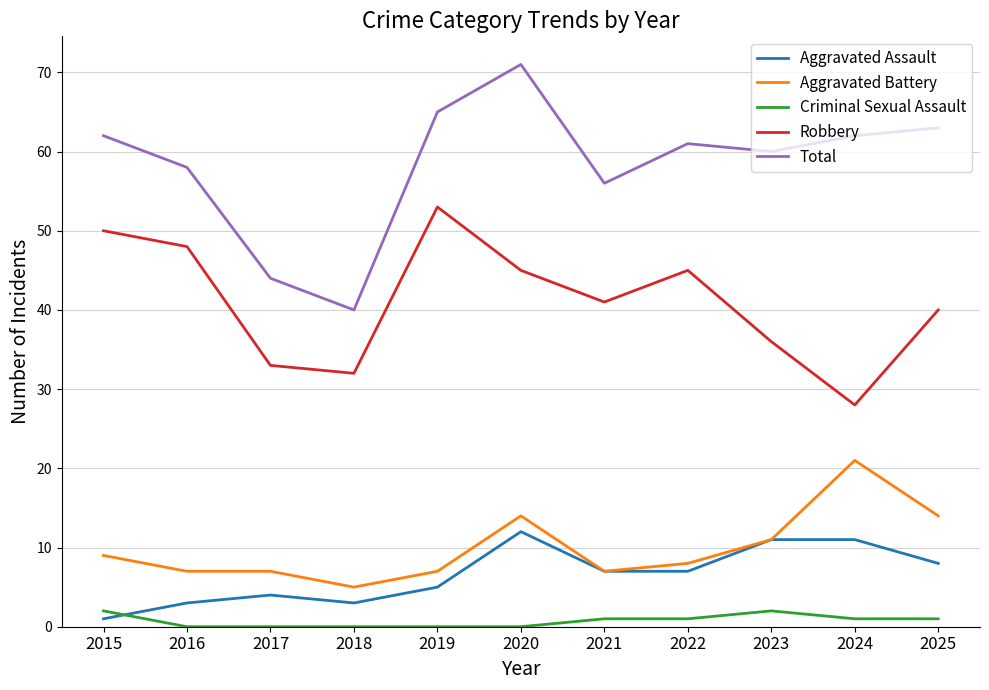

Which category has the lowest value in the Aggravated Assault series?

2015